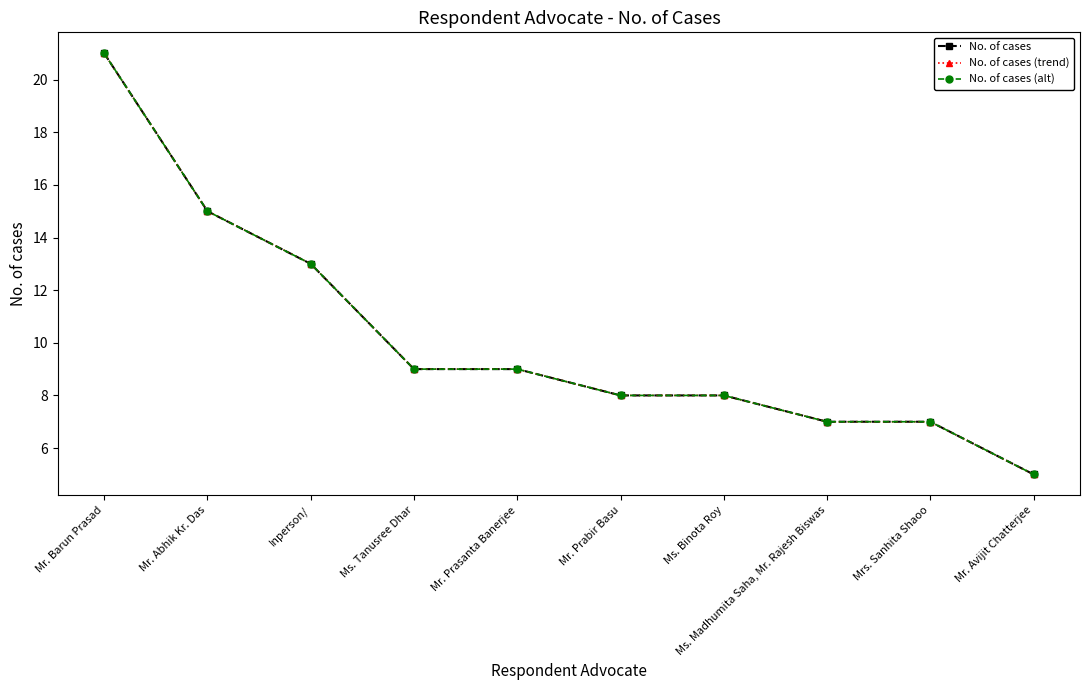

What is the maximum value for No. of cases (trend)?

21